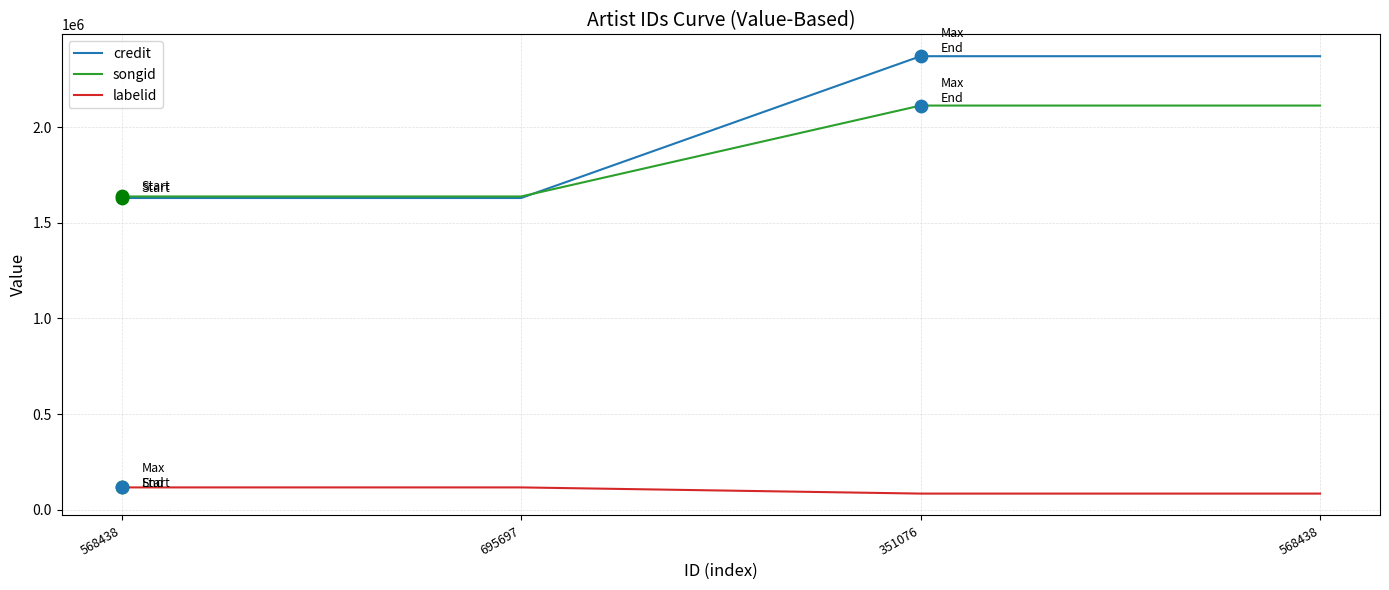

Is the value of labelid at 568438 greater than the value of songid at 568438?

No